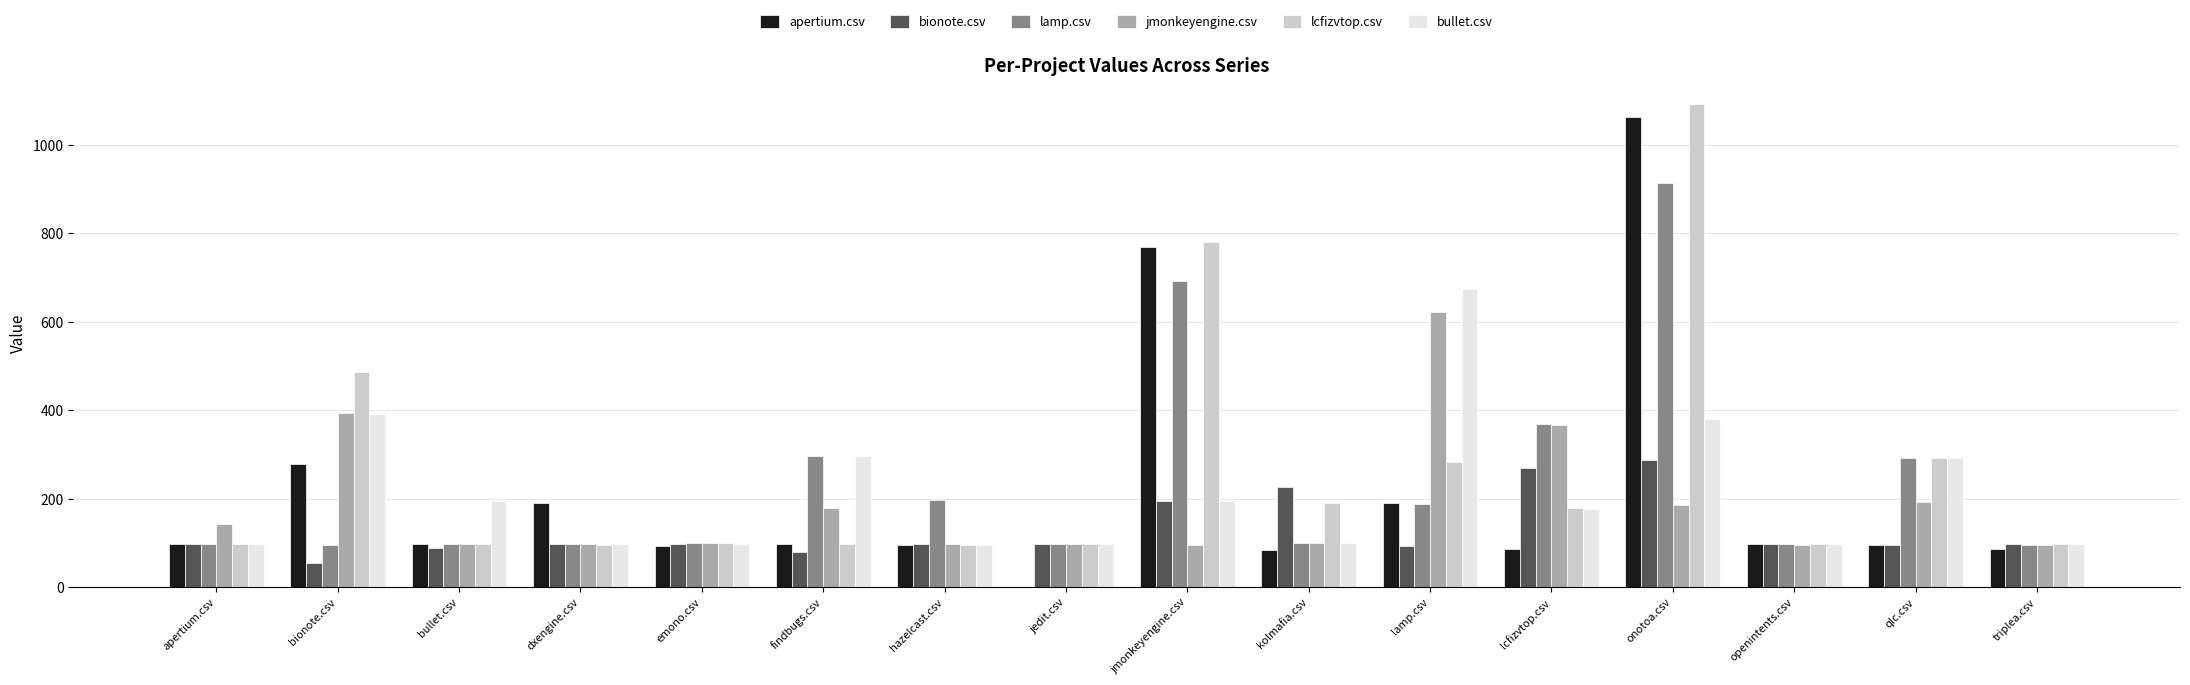

What is the approximate value of bionote.csv at kolmafia.csv?

226.5